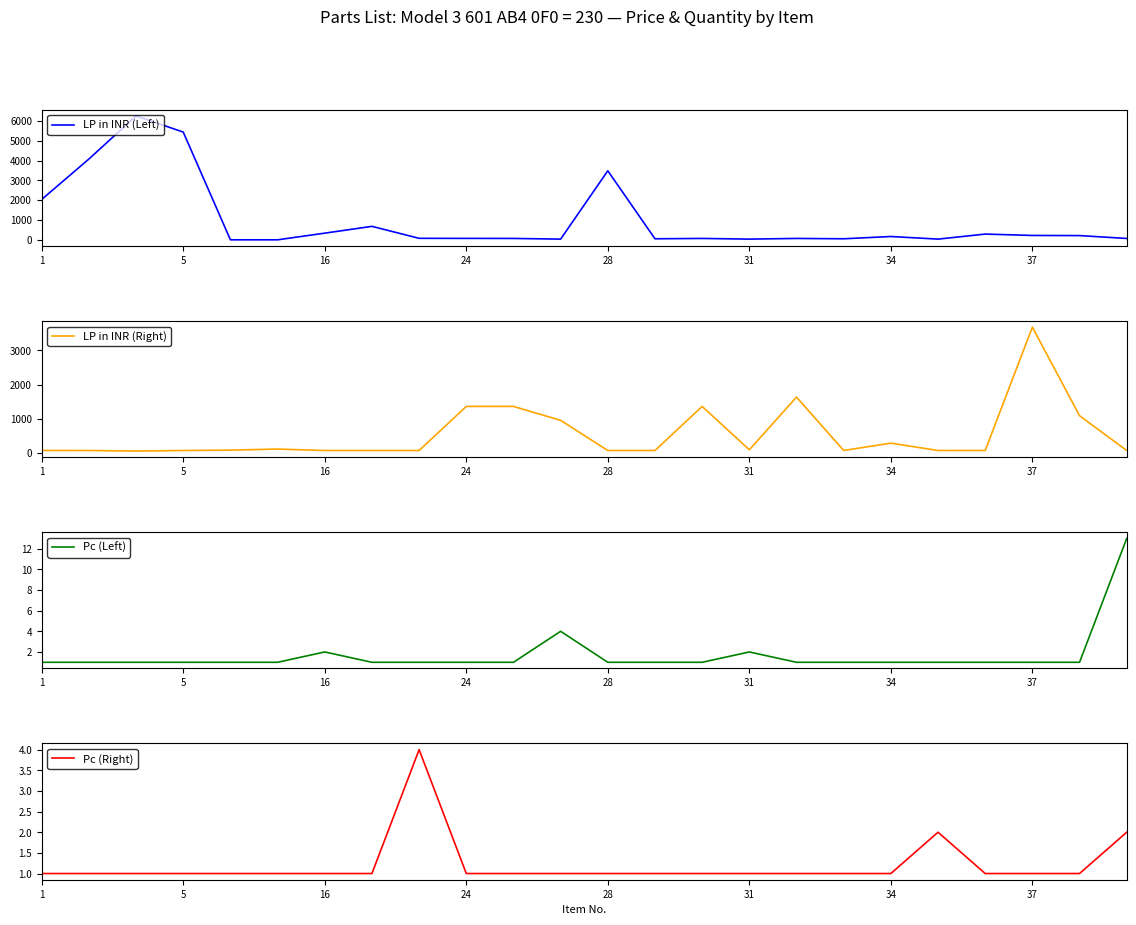

Does the chart have visible grid lines?

No